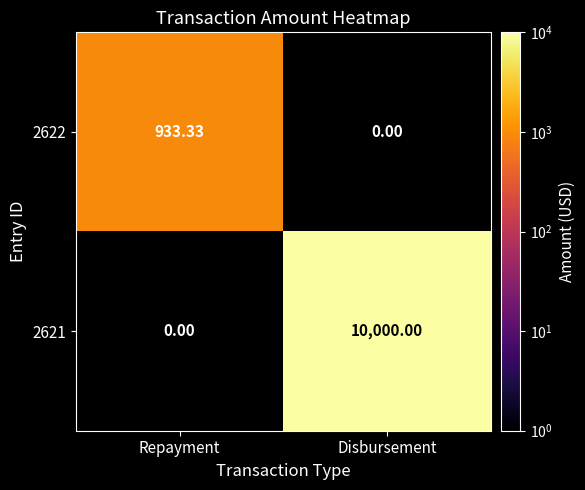

Which category has the lowest value across all series?

Repayment